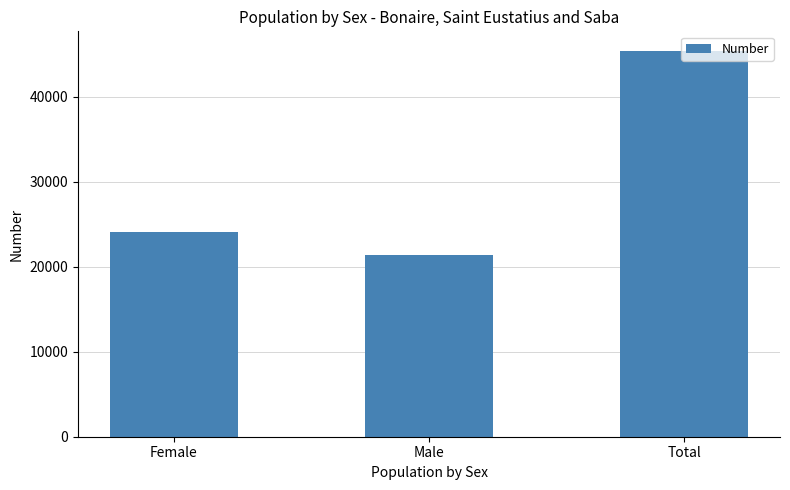

Rank the categories by value from highest to lowest.

Total, Female, Male